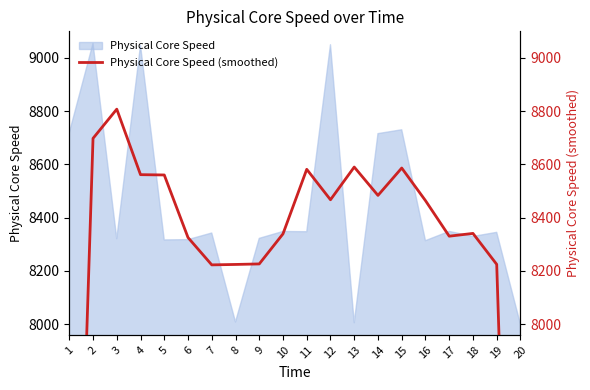

What is the sum of all values?

163406.2